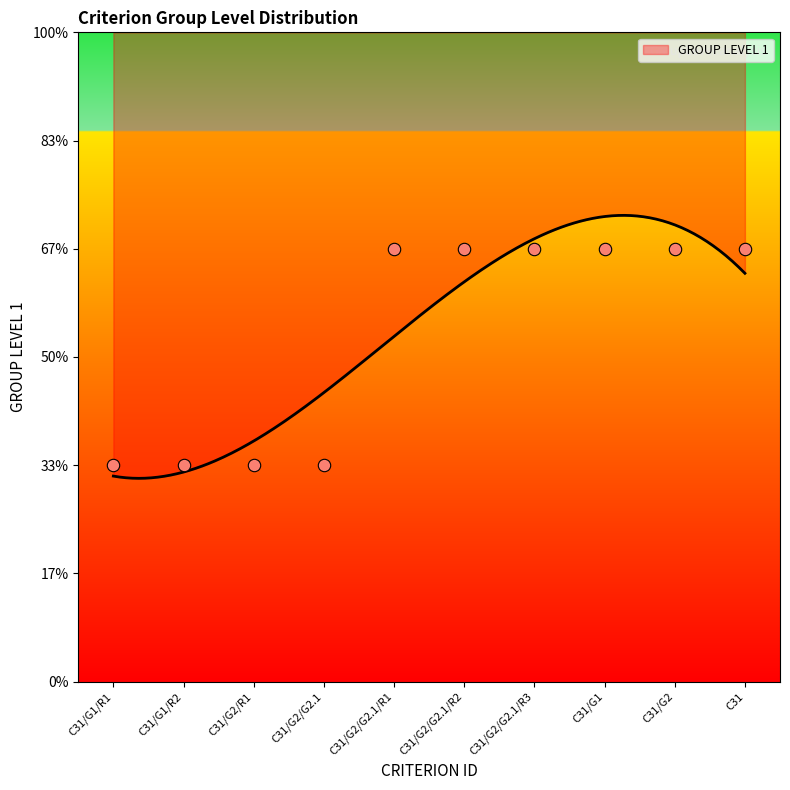

What is the ratio of the value at C31/G2/G2.1 to the value at C31/G2/G2.1/R2?

0.5